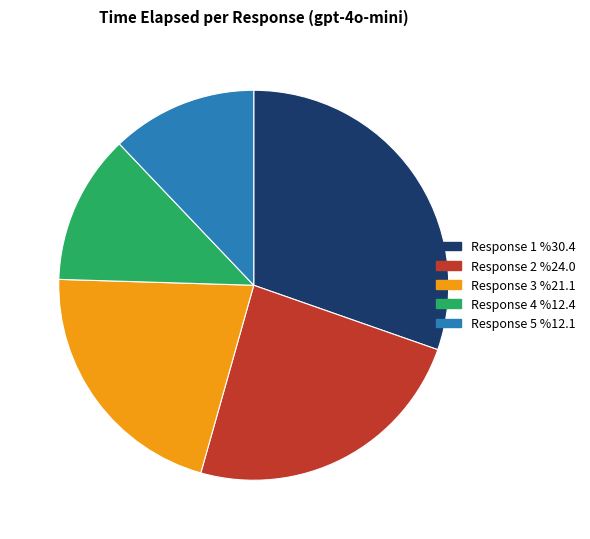

What is the largest slice in the pie chart?

Response 1